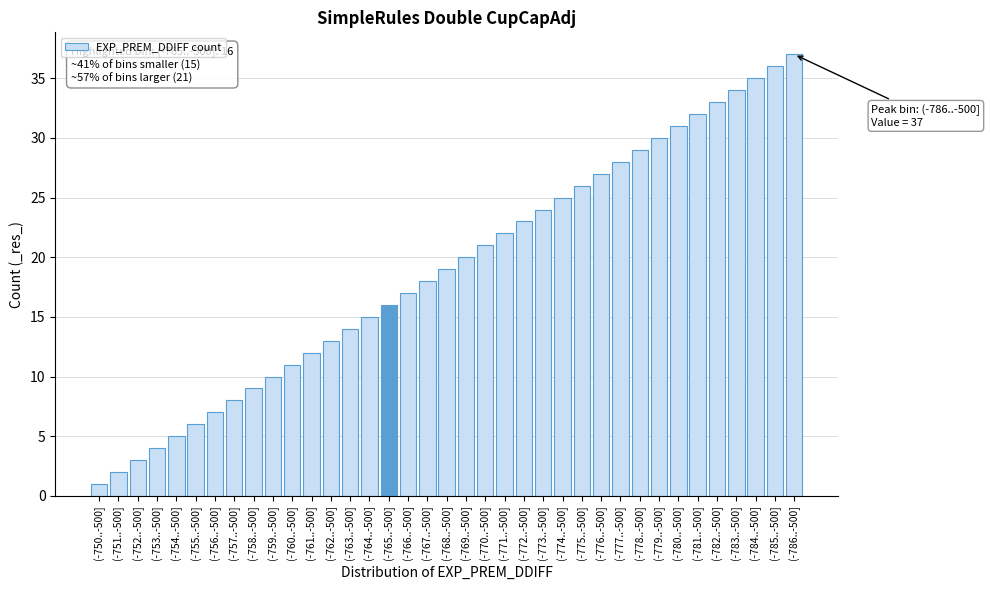

What is the average value?

19